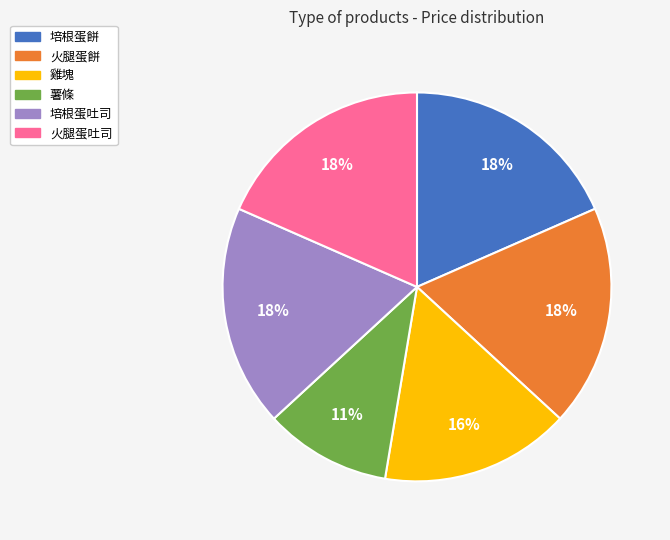

Count the number of slices in the pie.

6